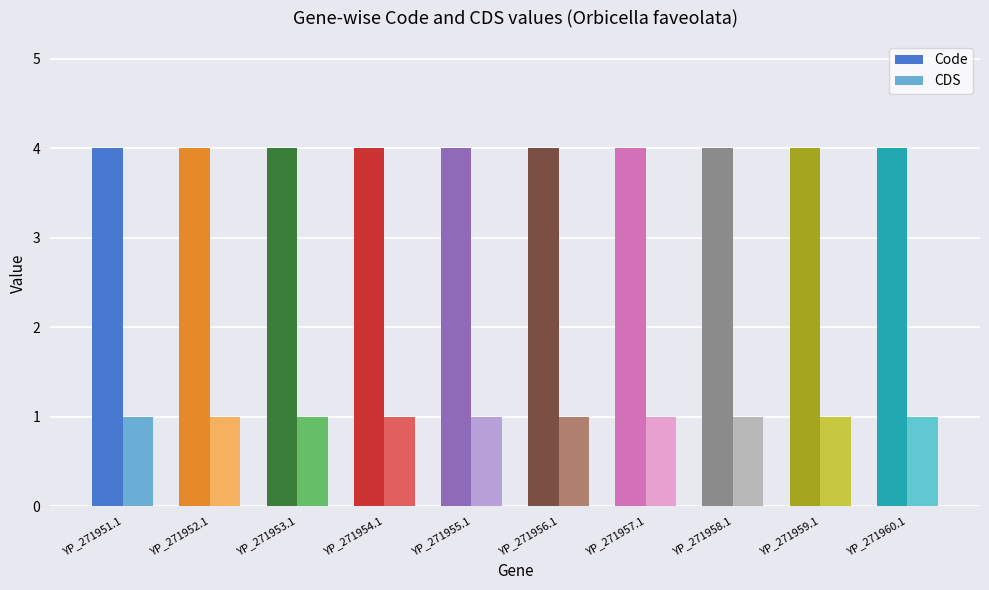

Does the chart contain any negative values?

No